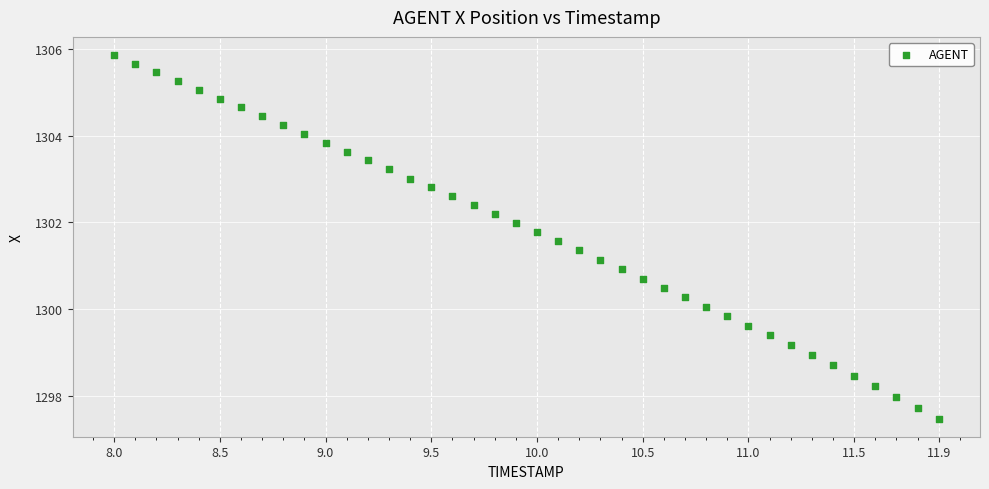

What is the range of X values (max minus min)?

3.9